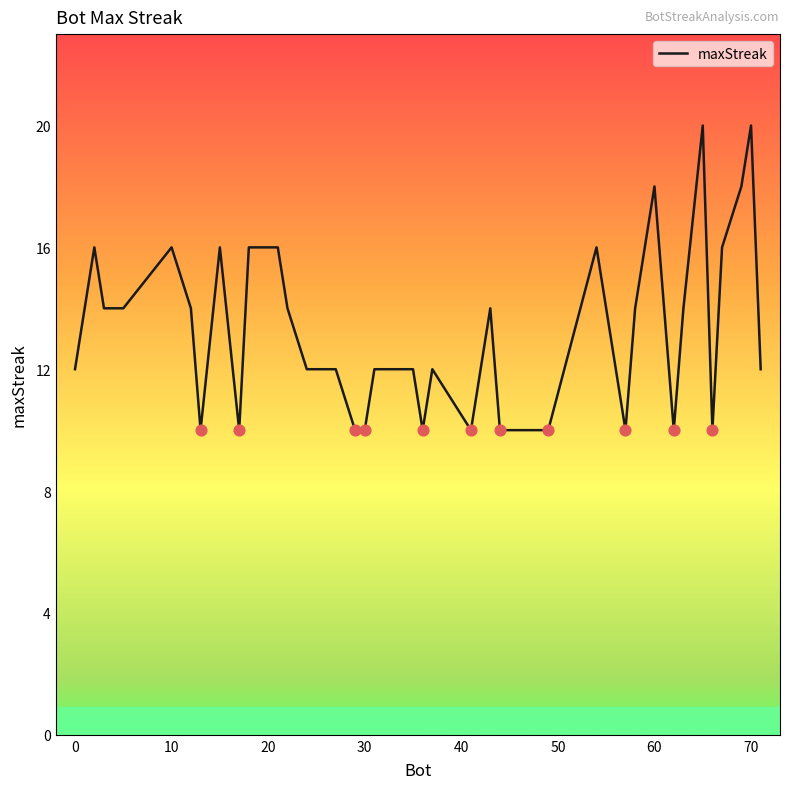

What is the maximum value shown in the chart?

20